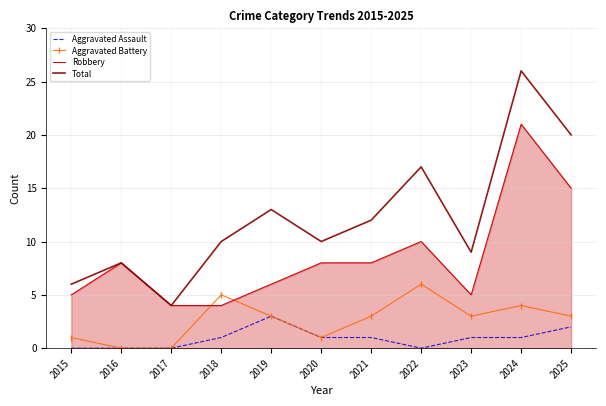

At which category is the sum across all series the highest?

2024